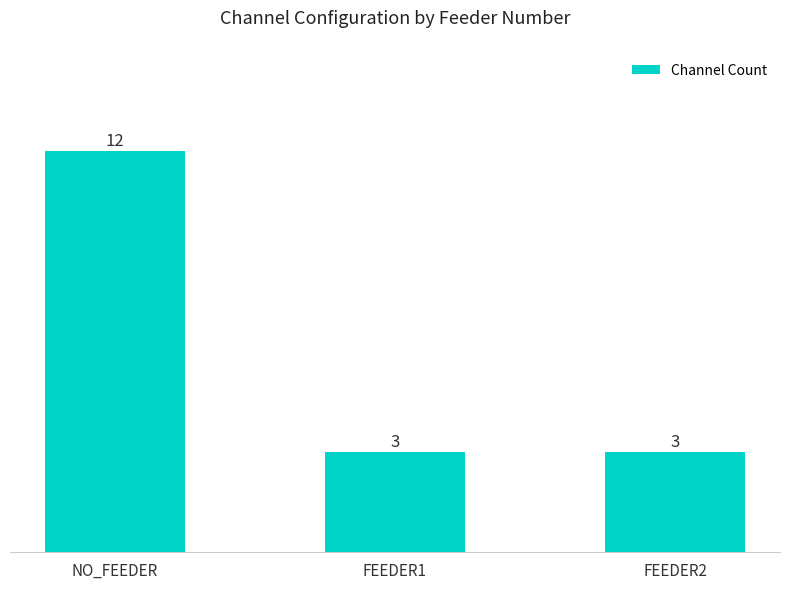

Reading right to left, transcribe all the data shown in this chart.

3	3	12